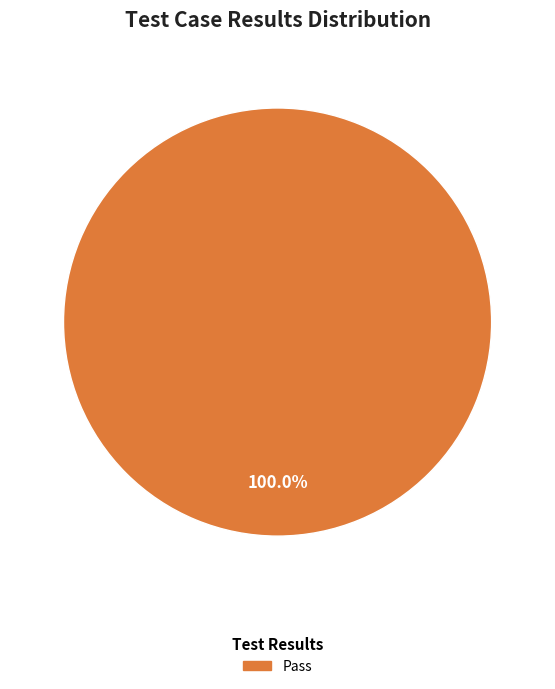

Is Pass the majority of the pie?

Yes